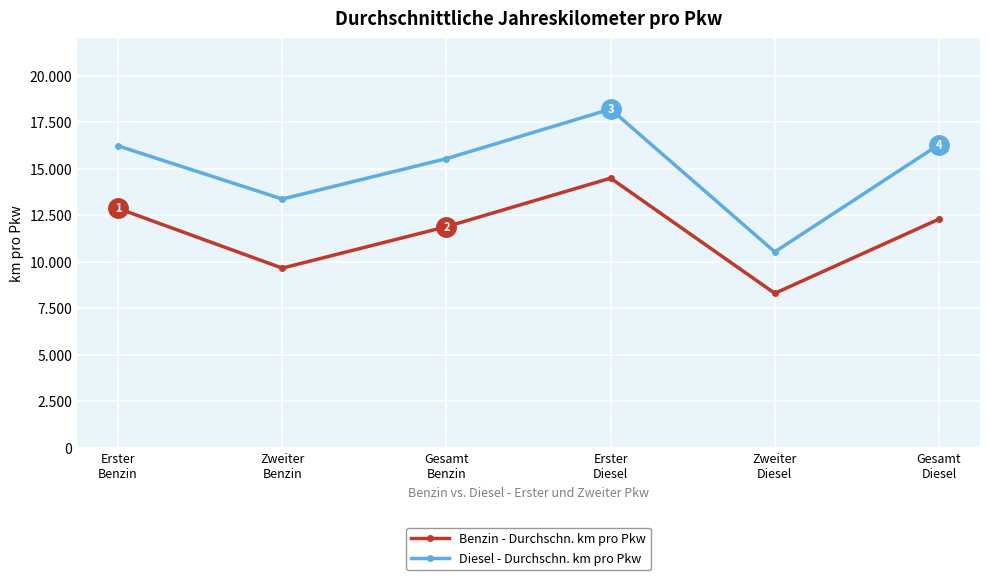

Is the value of Benzin - Durchschn. km pro Pkw at Gesamt
Diesel greater than the value of Diesel - Durchschn. km pro Pkw at Zweiter
Benzin?

No